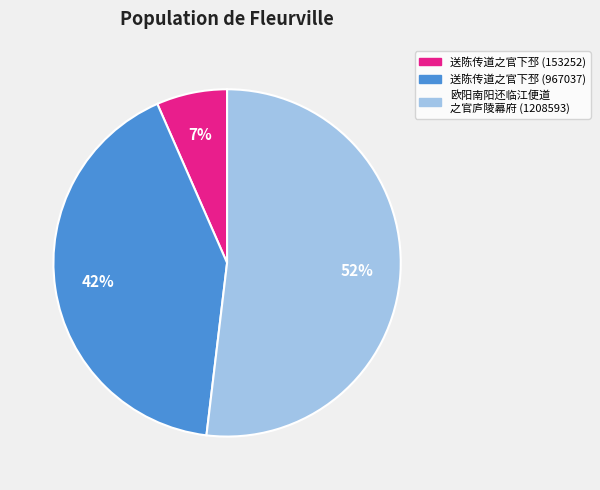

To the nearest percent, what is the difference between the largest and smallest slice percentages?

45%